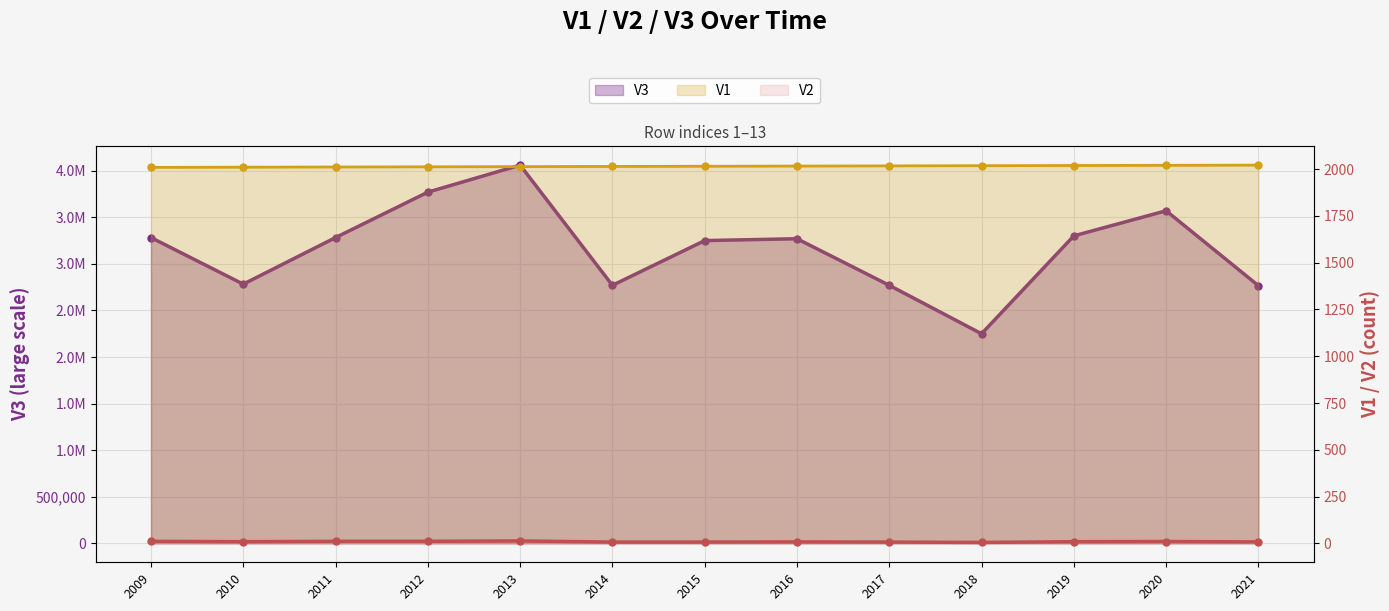

At which category does V2 reach its first local peak?

2013